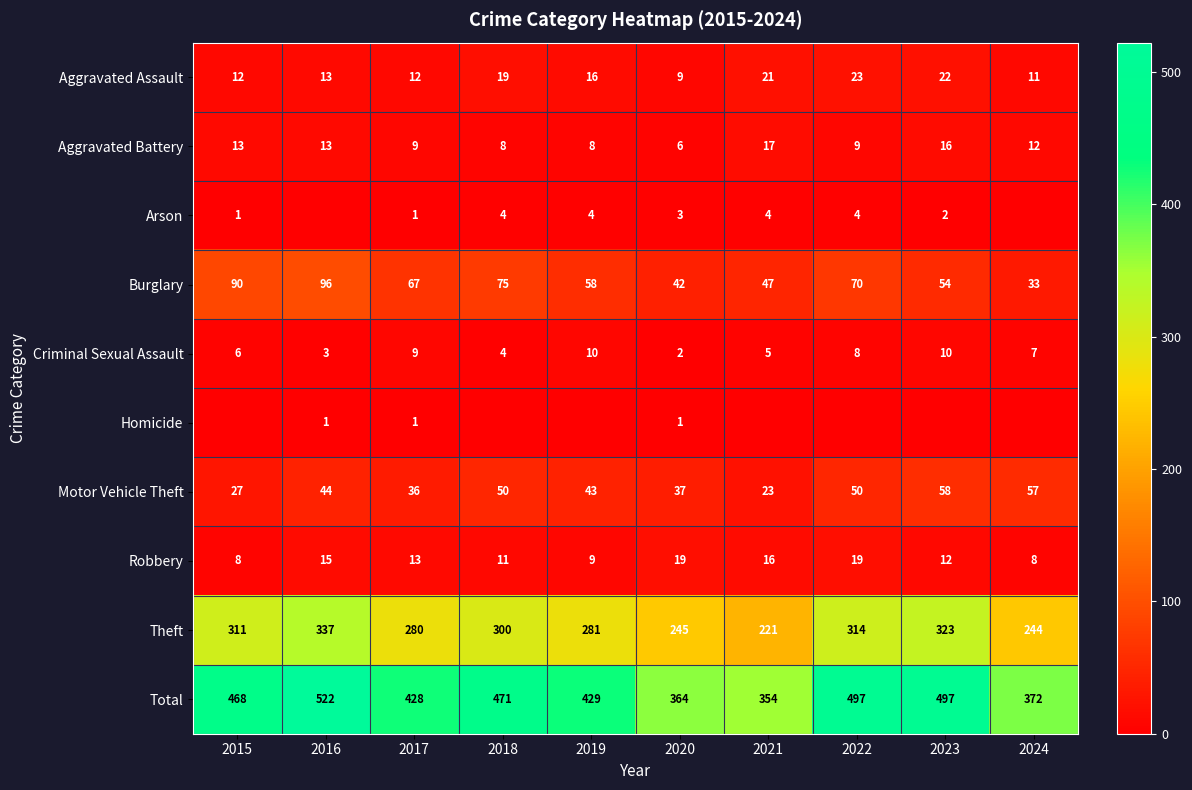

How many data points in Theft are less than 300?

5